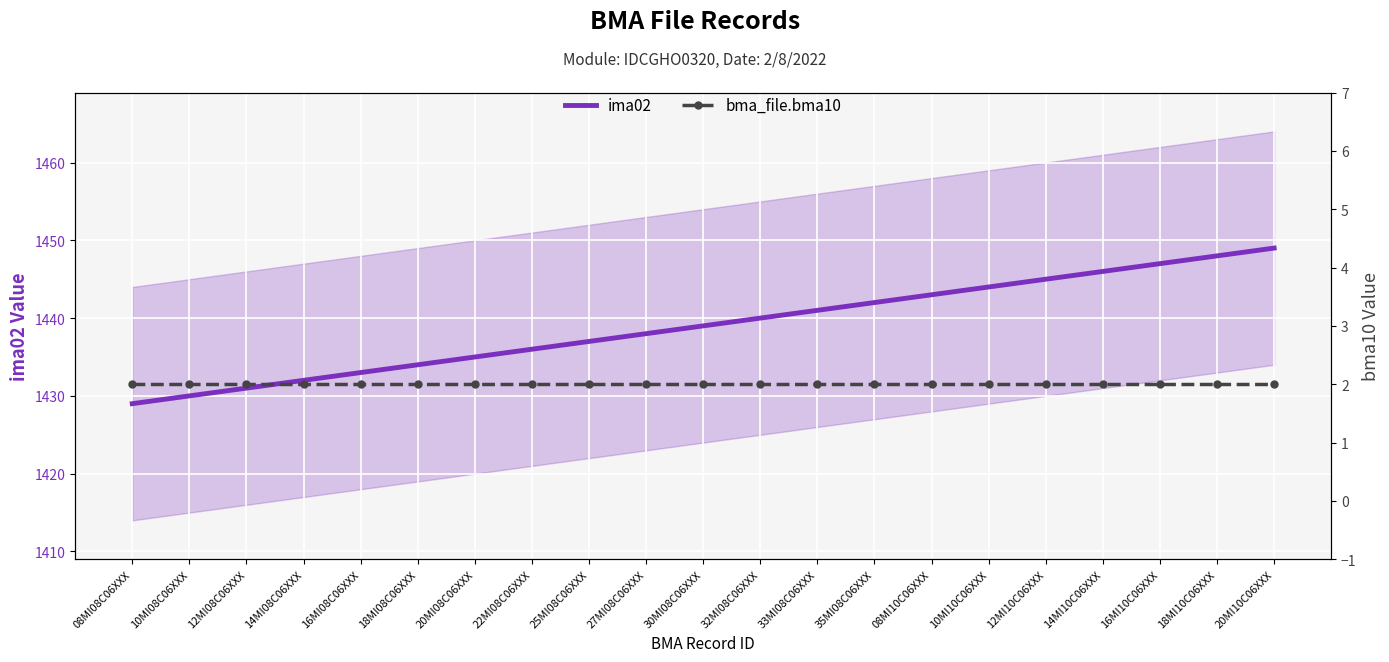

What is the average value of the bma_file.bma10 series?

2